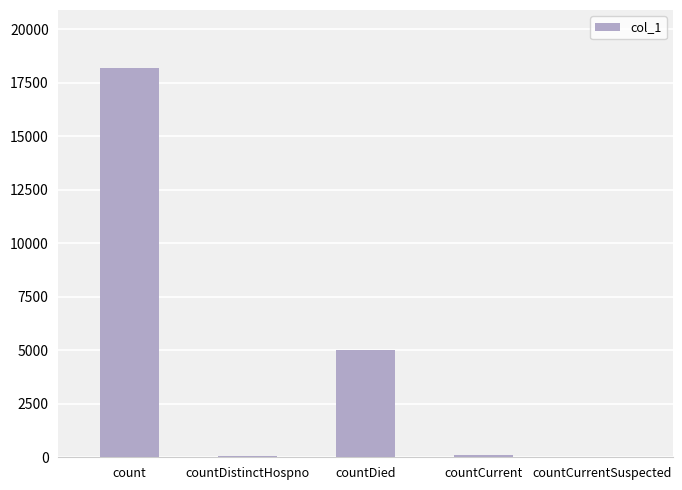

The chart shows a value of 8040 at countDied. True or false?

False